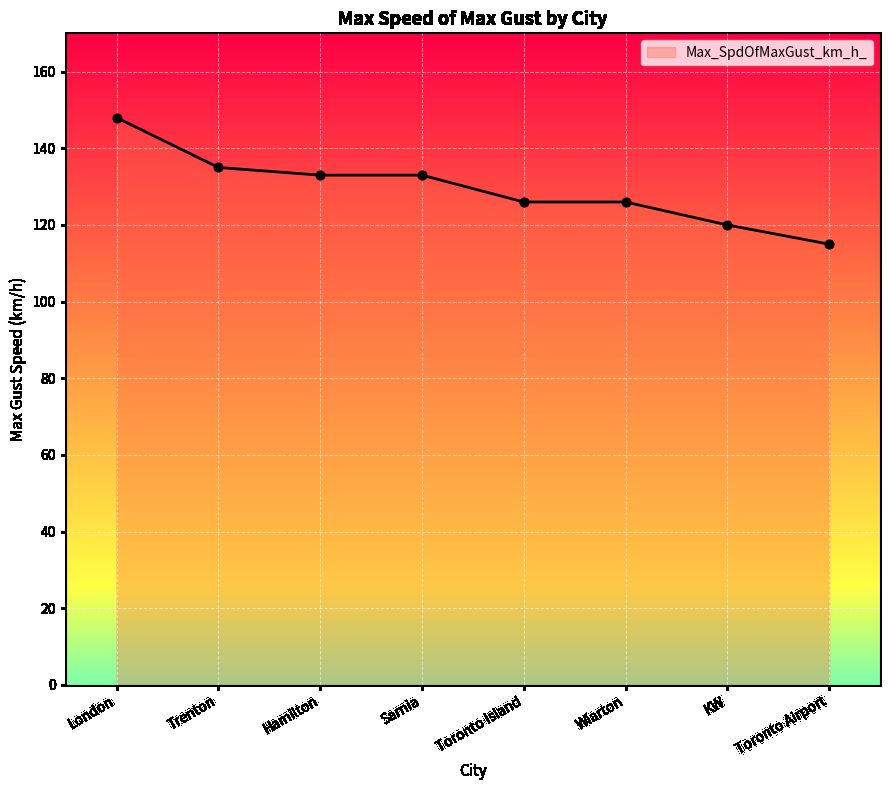

Which has a higher value, Toronto Island or London?

London